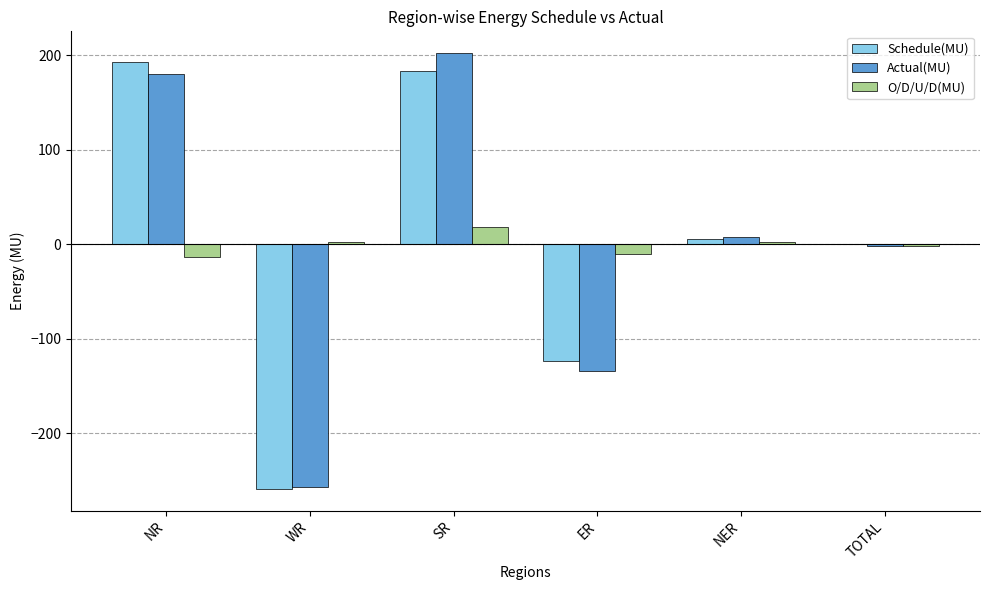

True or false: Schedule(MU) has a value of -75.8 at WR.

False